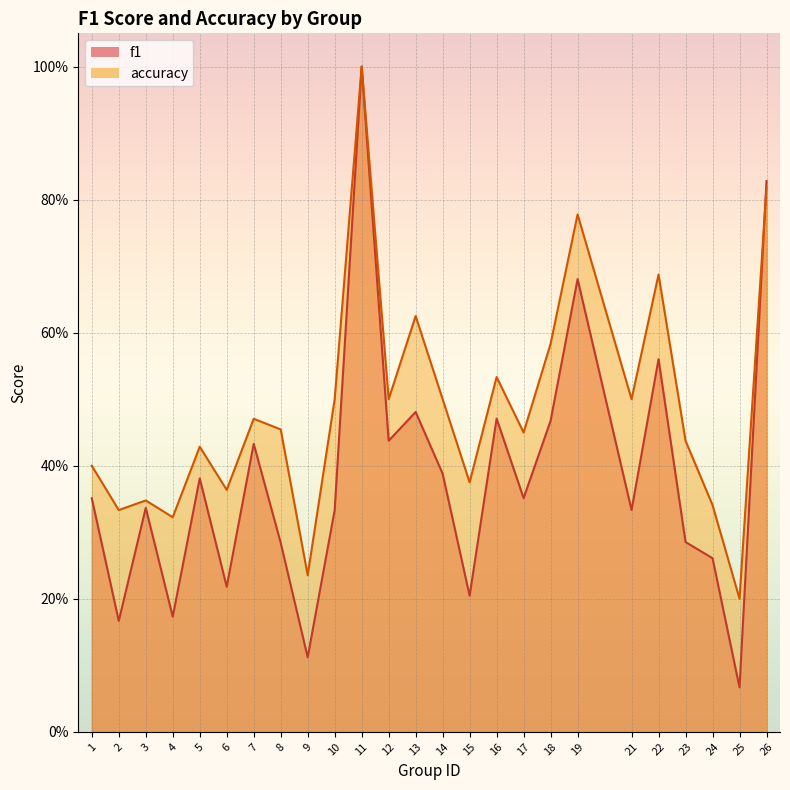

What are all the series names shown in the legend?

f1, accuracy